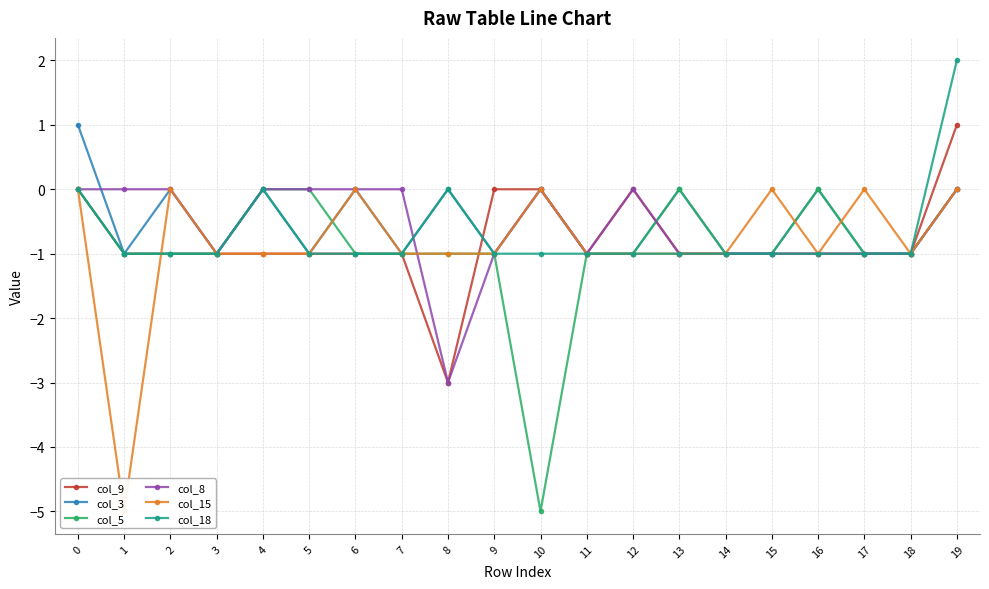

How many lines are shown in the chart?

6